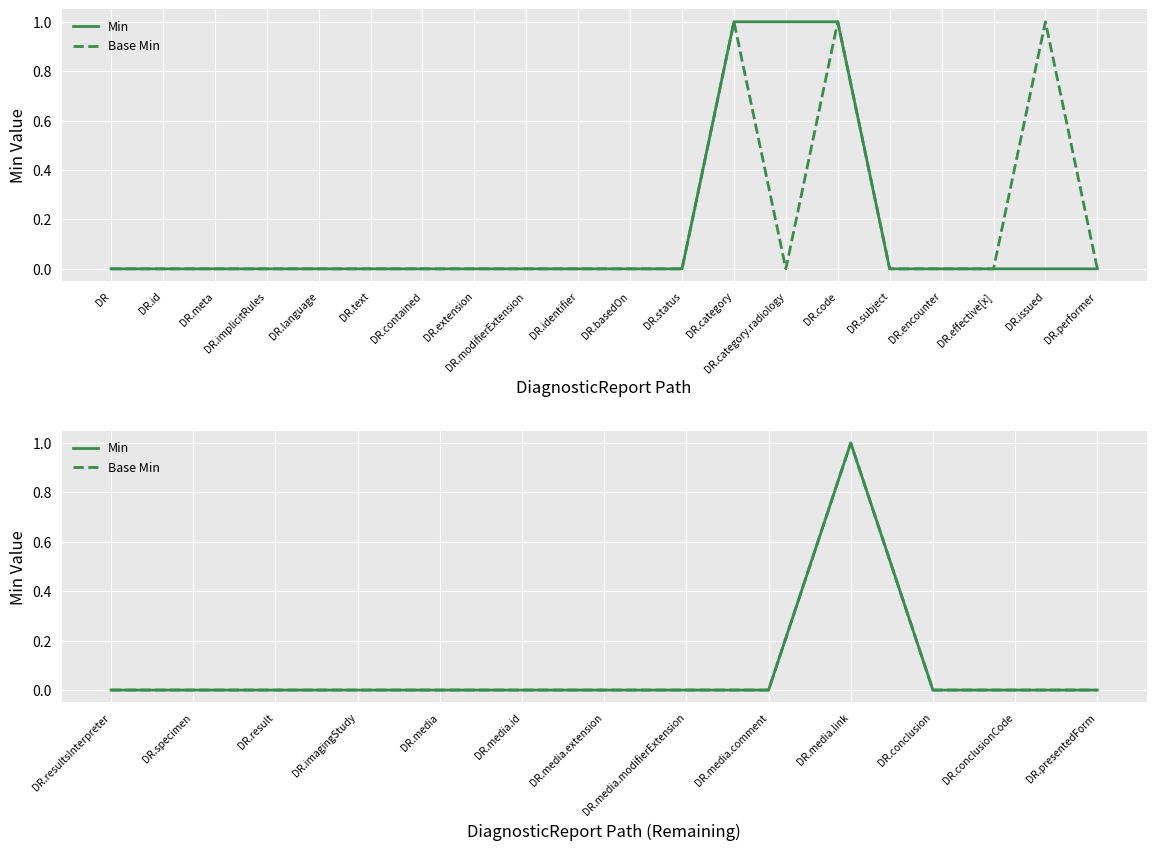

Is it true that Min equals 1 at DR.media.comment?

False